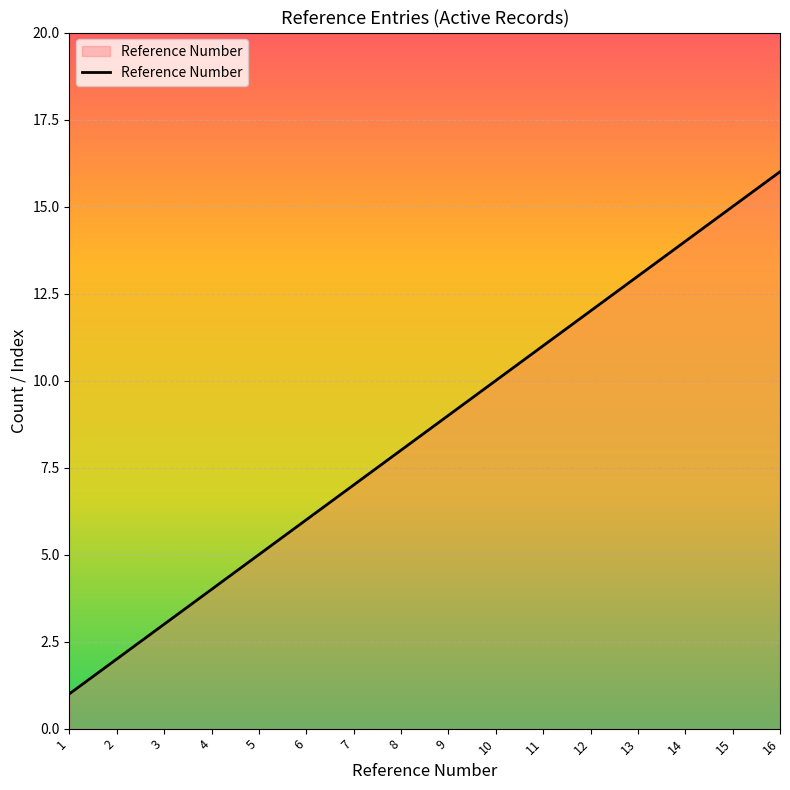

Rank the categories by value from highest to lowest.

16, 15, 14, 13, 12, 11, 10, 9, 8, 7, 6, 5, 4, 3, 2, 1